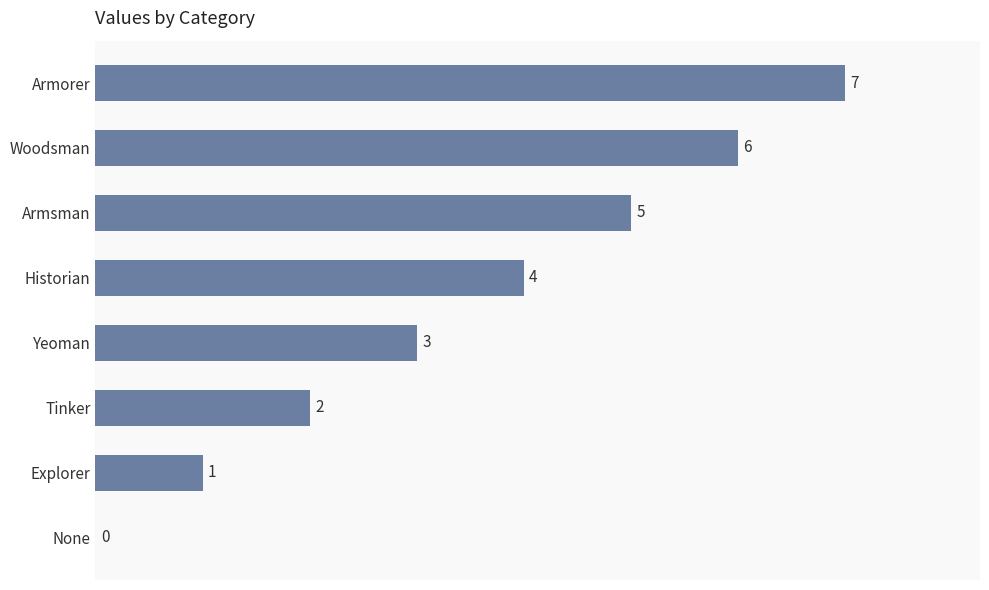

True or false: the data shows 4 at Tinker.

False